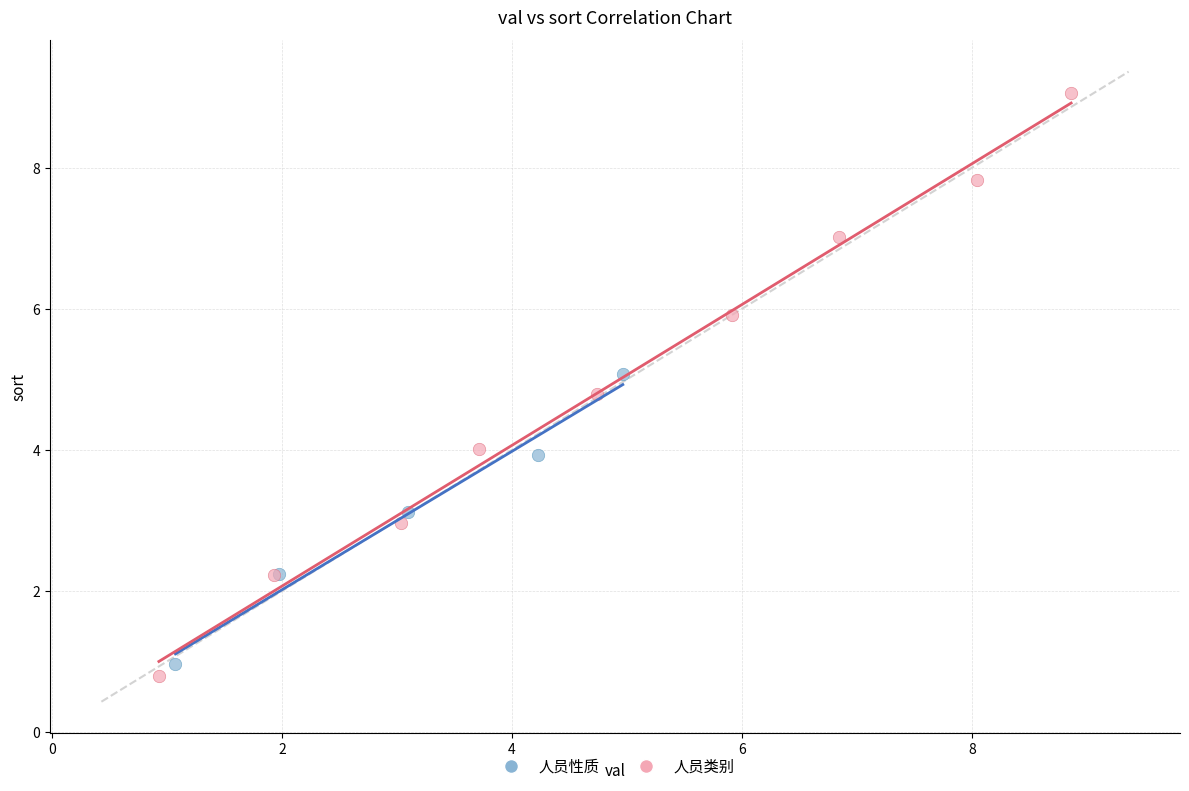

Which series contains the highest Y value?

人员类别